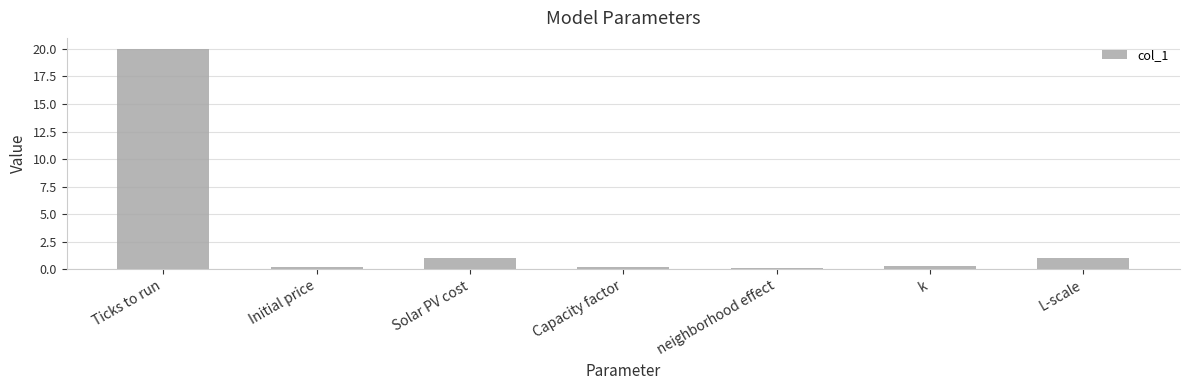

What is the difference between the second highest and second lowest values?

0.8